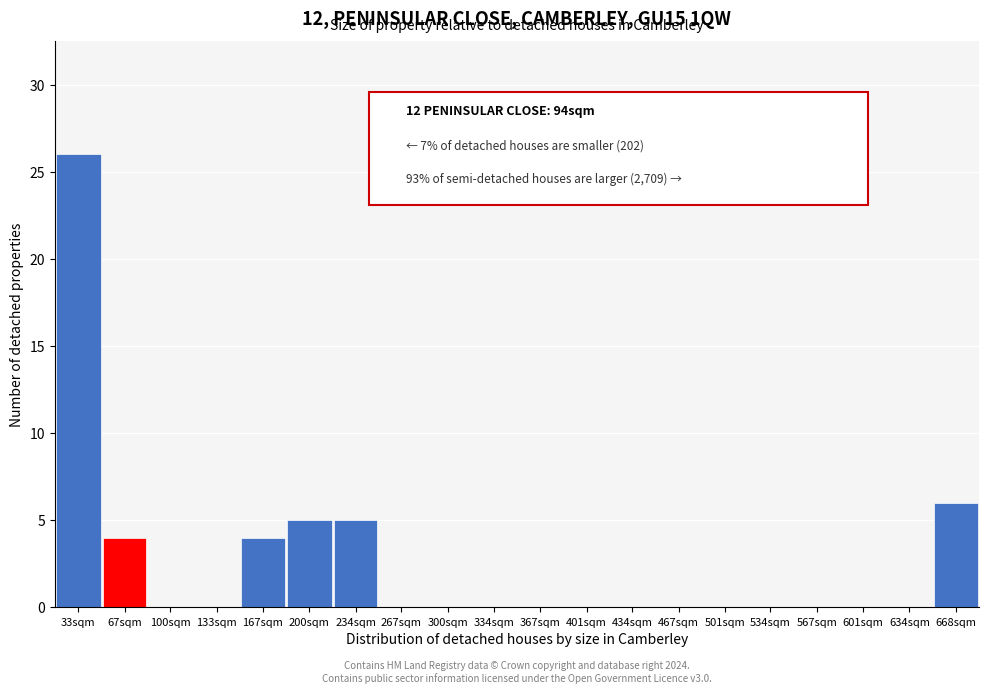

Reading right to left, extract all data points from this chart.

668sqm=6	634sqm=0	601sqm=0	567sqm=0	534sqm=0	501sqm=0	467sqm=0	434sqm=0	401sqm=0	367sqm=0	334sqm=0	300sqm=0	267sqm=0	234sqm=5	200sqm=5	167sqm=4	133sqm=0	100sqm=0	67sqm=4	33sqm=26